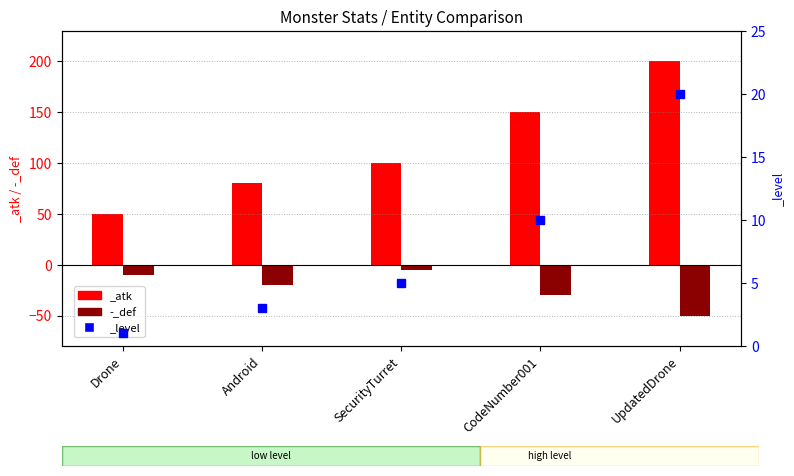

What is the label of the 3rd bar from the left?

SecurityTurret